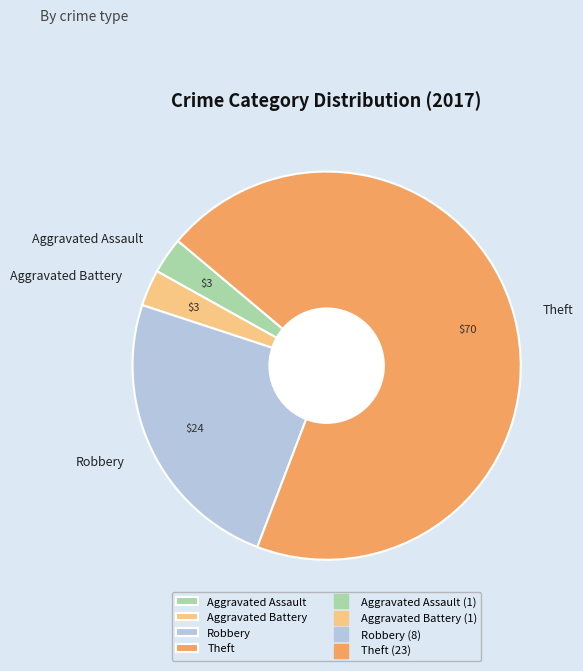

What is the largest slice in the pie chart?

Theft